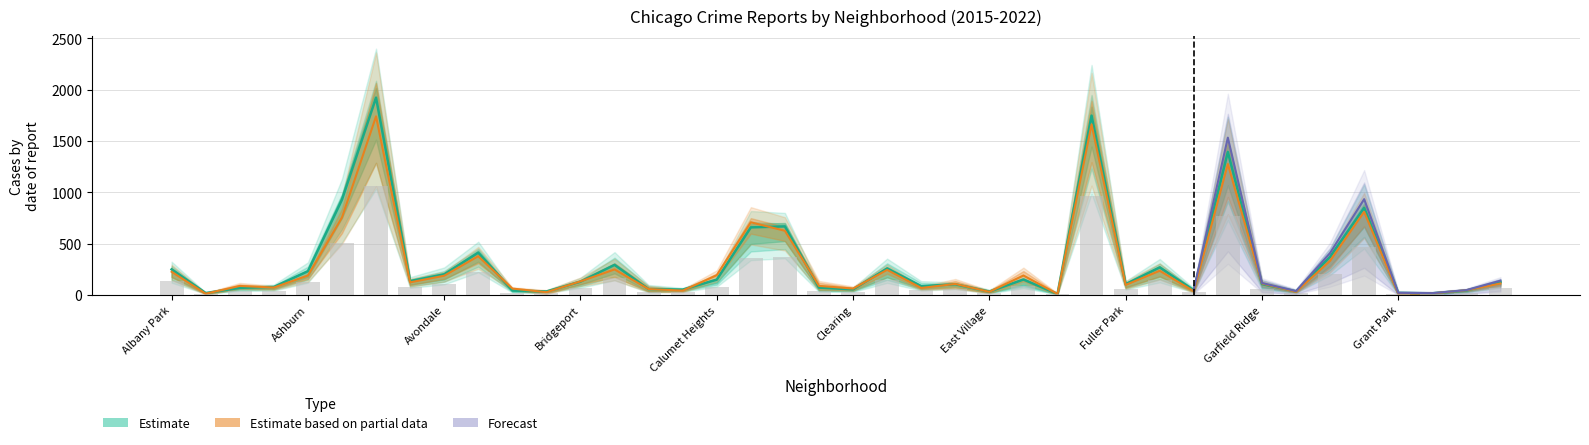

How many bars are there in each group?

3